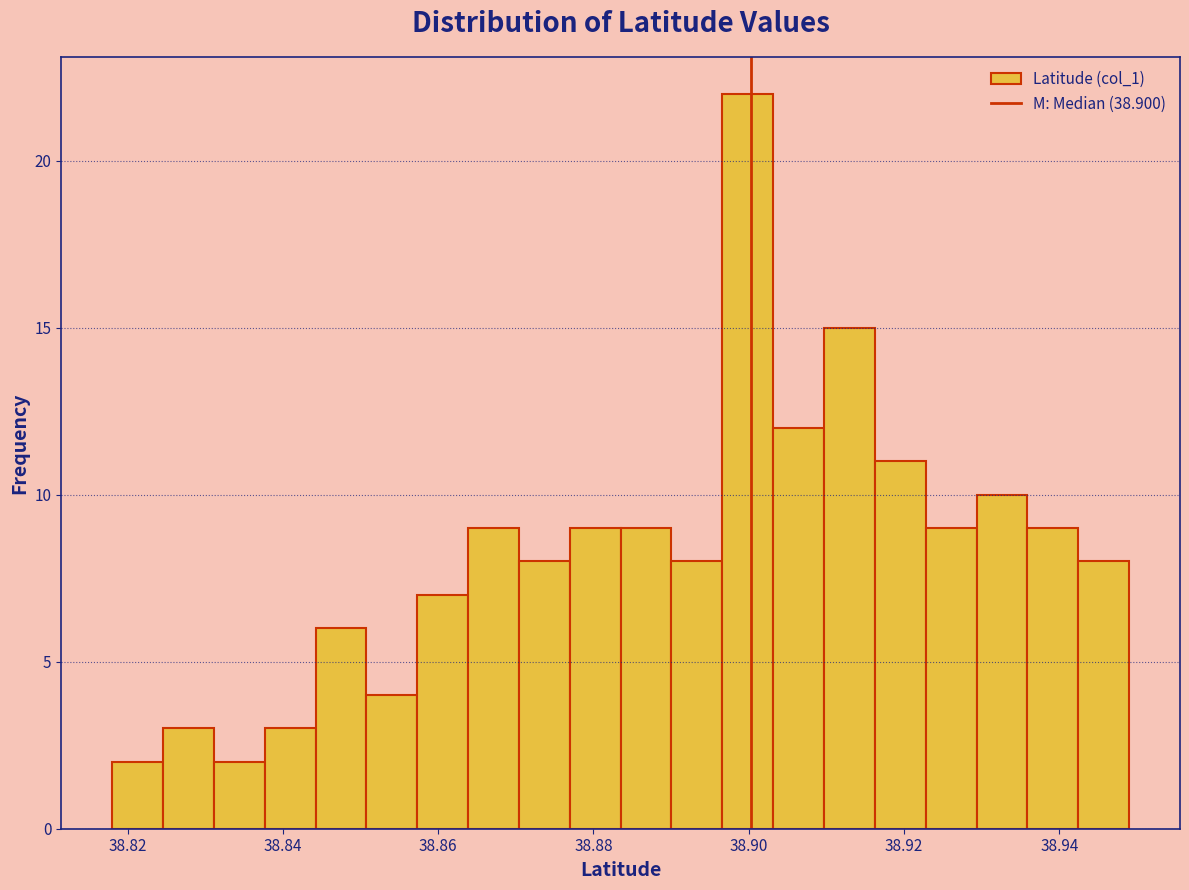

Around what value on the x-axis is the tallest bar? Give the approximate position of its centre, as read against the axis.

38.900